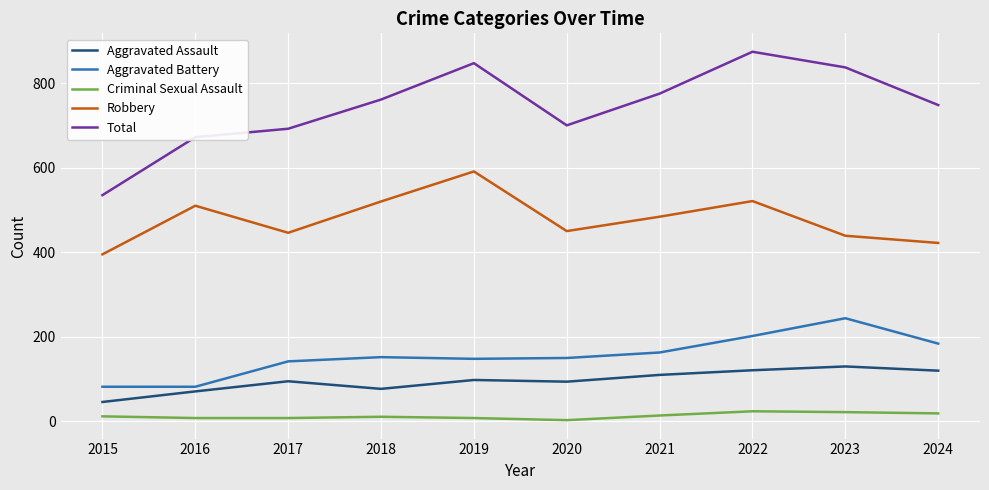

In Total, how many points are lower than both neighbors (excluding endpoints)?

1